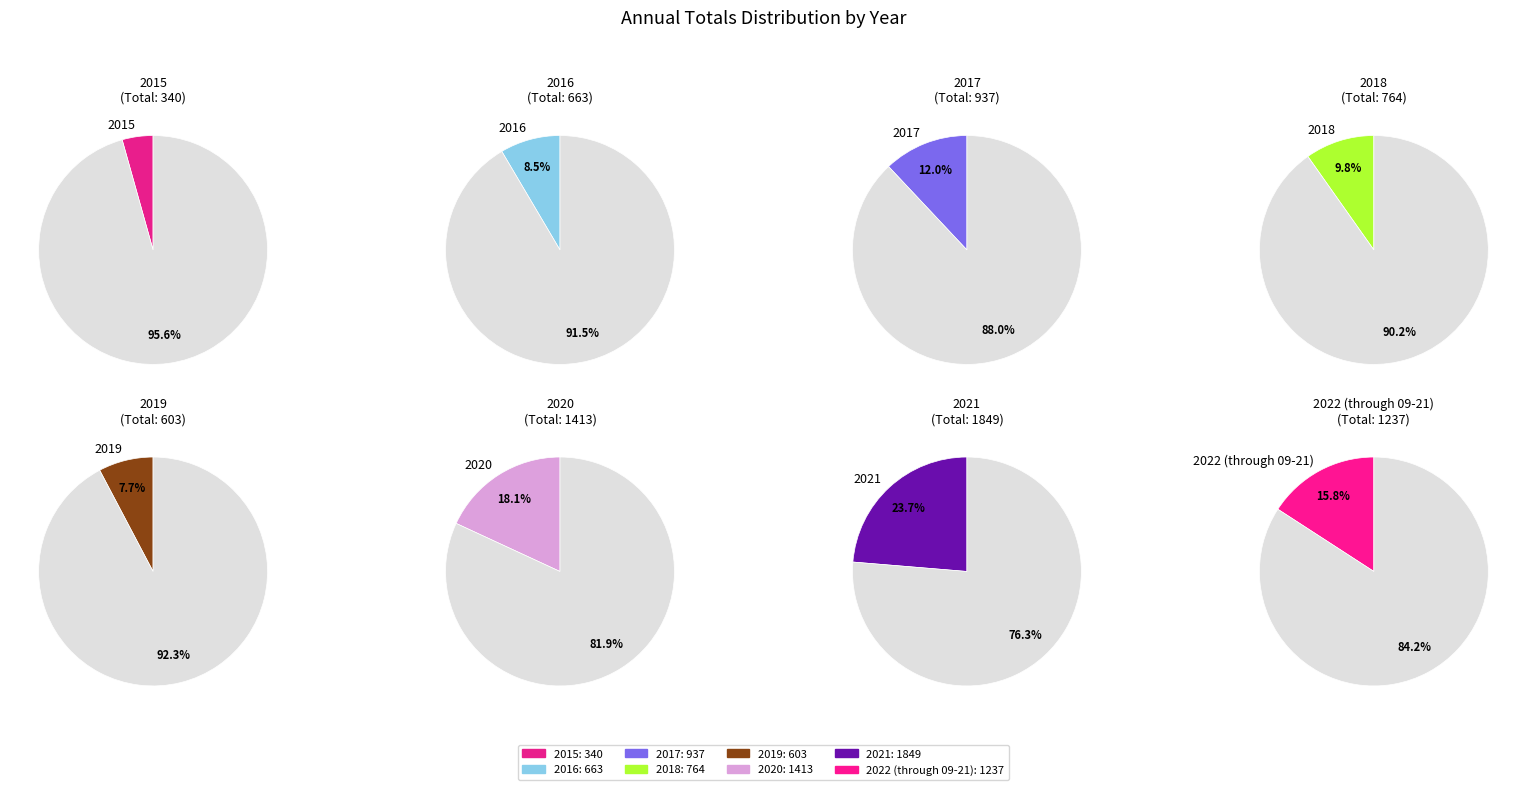

What percentage is the 2015 slice, to the nearest percent?

4%